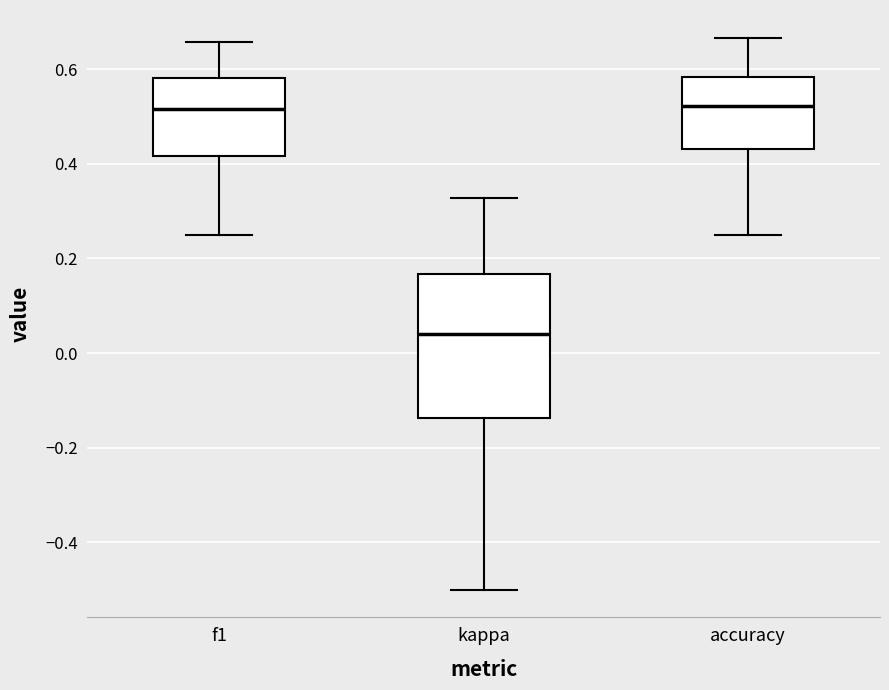

Reading left to right, transcribe this box plot: for each box, give where its median line is, the range the box spans, and where its two whiskers end, as read against the y-axis. The values are not printed on the chart, so give them approximately, as read against the axis.

f1: median 0.52, box 0.42 to 0.58, whiskers 0.26 to 0.66
kappa: median 0.04, box -0.14 to 0.16, whiskers -0.50 to 0.32
accuracy: median 0.52, box 0.44 to 0.58, whiskers 0.26 to 0.66